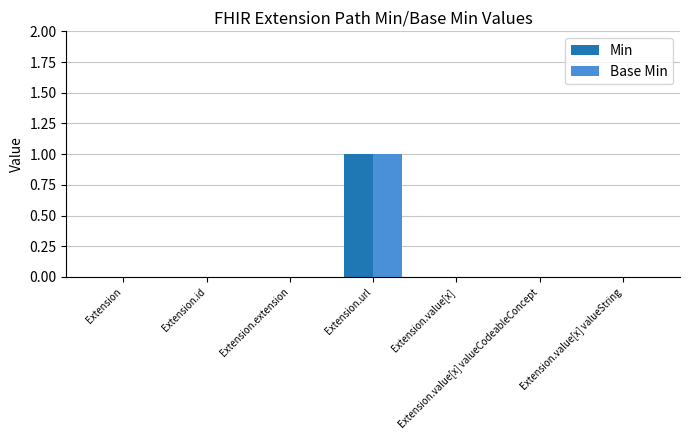

The Min series shows 0 at Extension.value[x]. True or false?

True